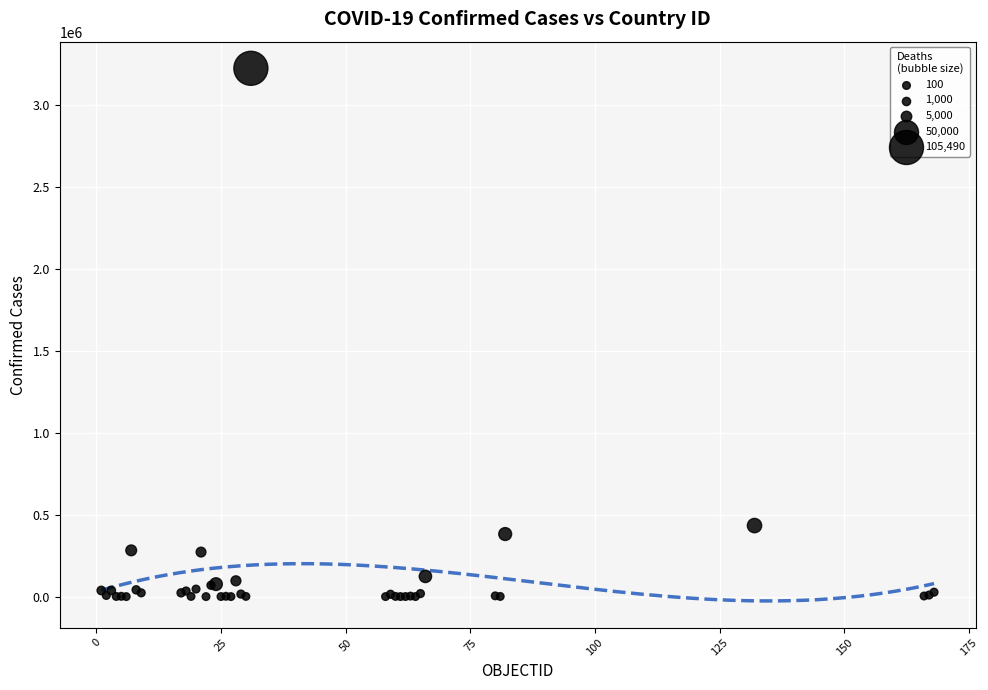

What Y value in the scatter plot is closest to 1613268?

433805